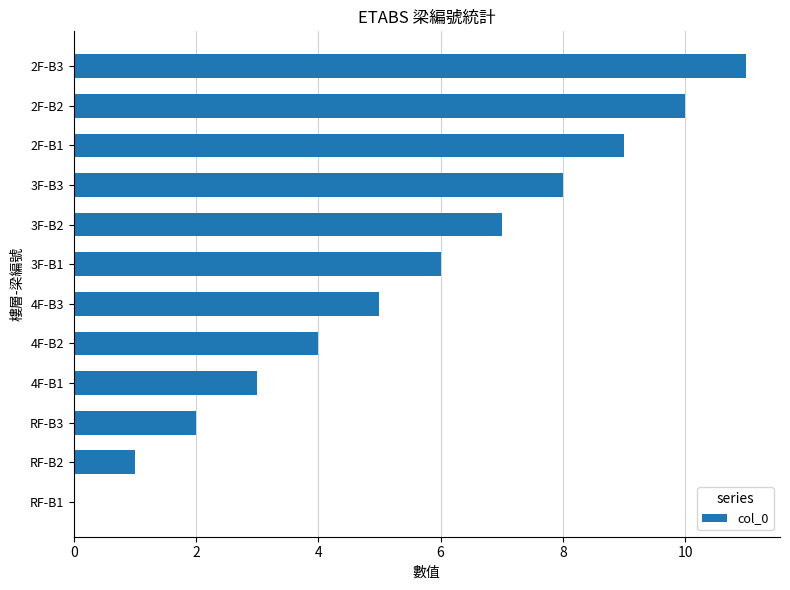

Where is the data nearest to the value 5?

4F-B3